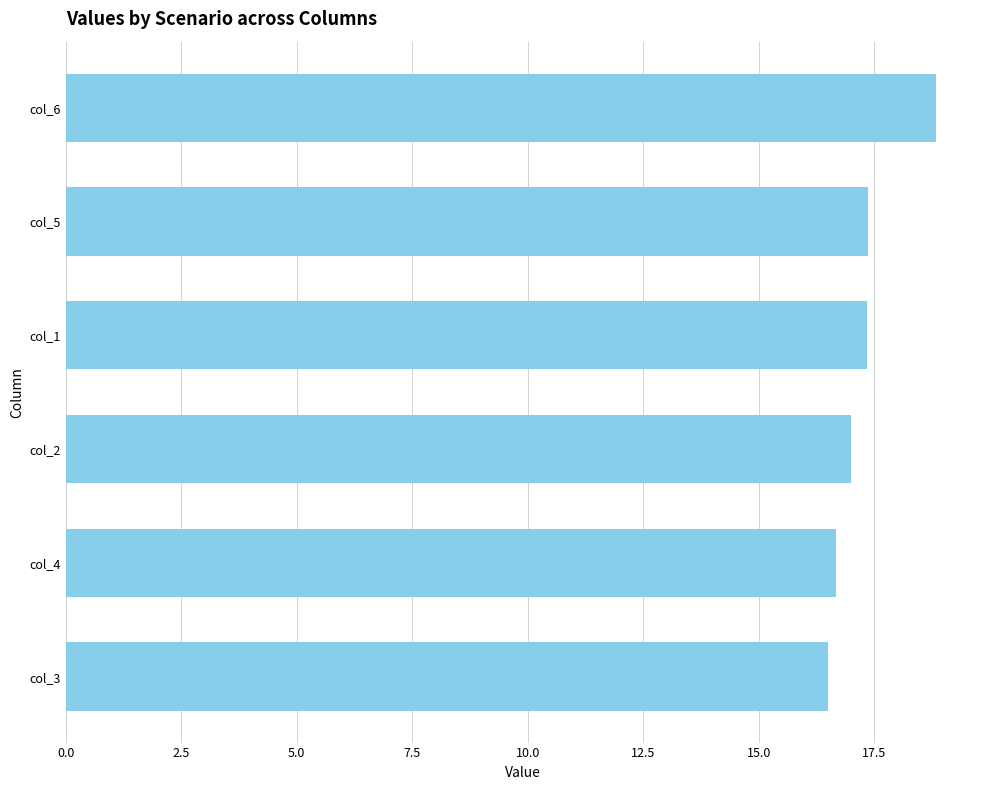

What is the minimum value shown in the chart?

16.5